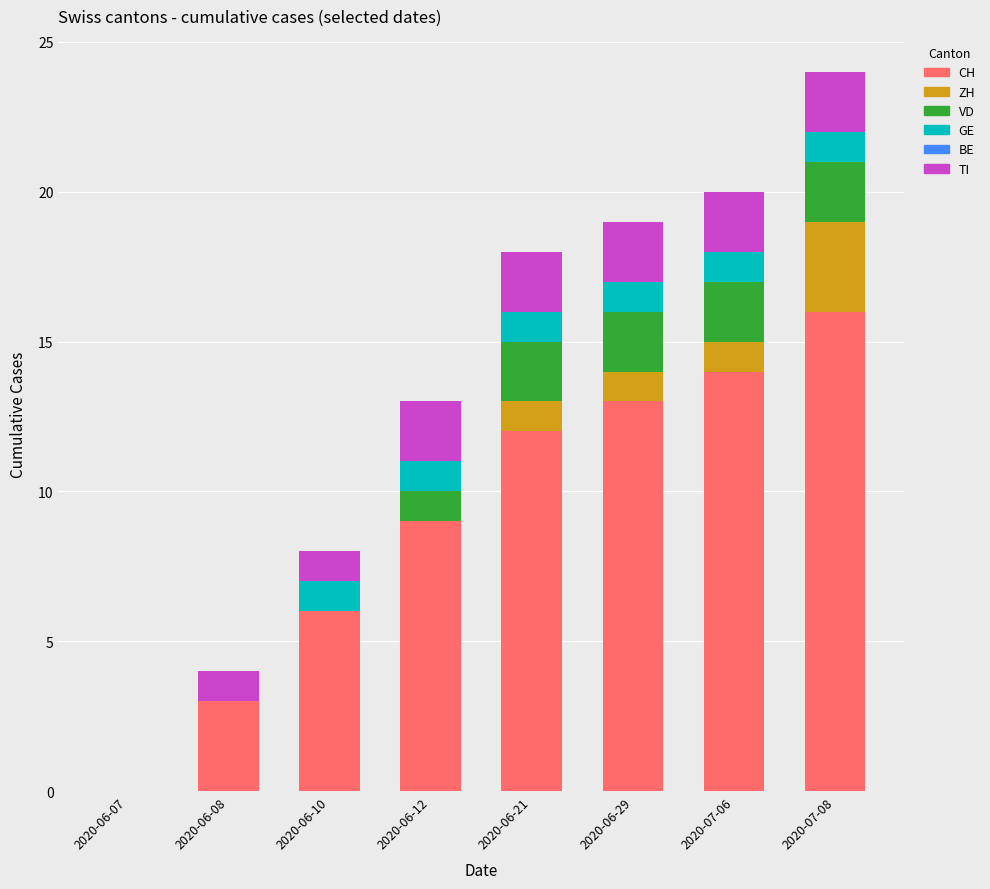

True or false: CH has a value of 6 at 2020-06-12.

False